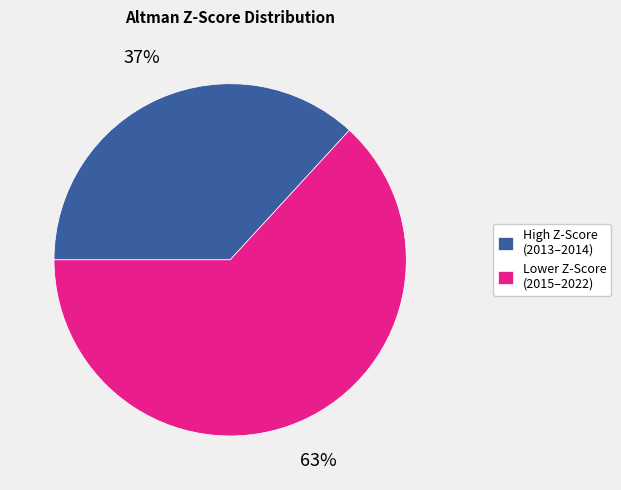

The Lower Z-Score (2015–2022) slice represents 70% of the pie. True or false?

False